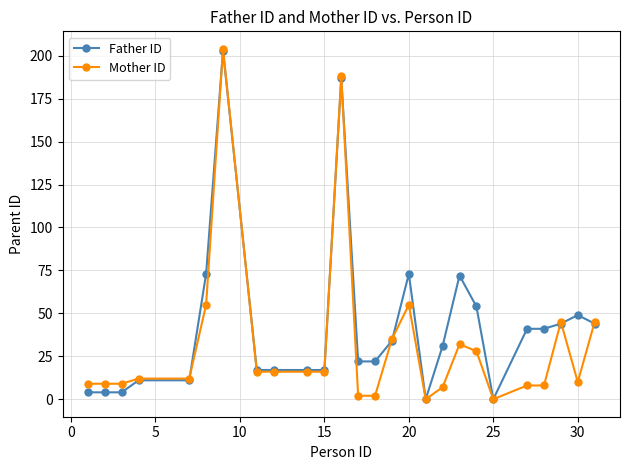

What is the greatest value displayed?

204